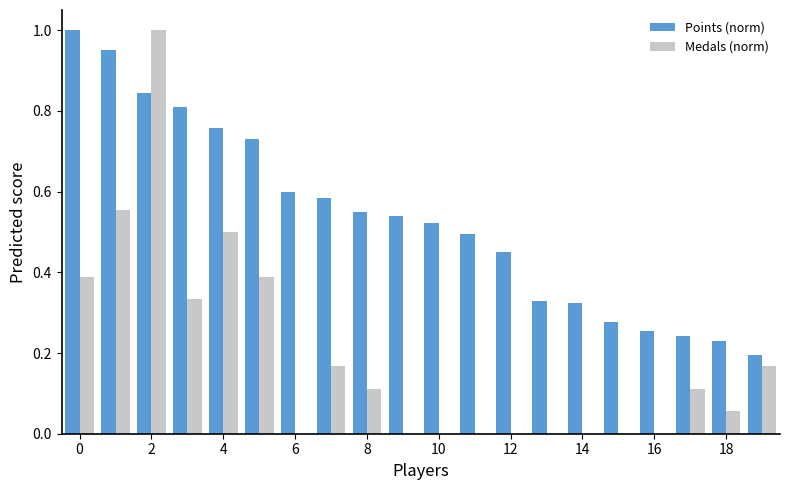

Are the bars horizontal?

No